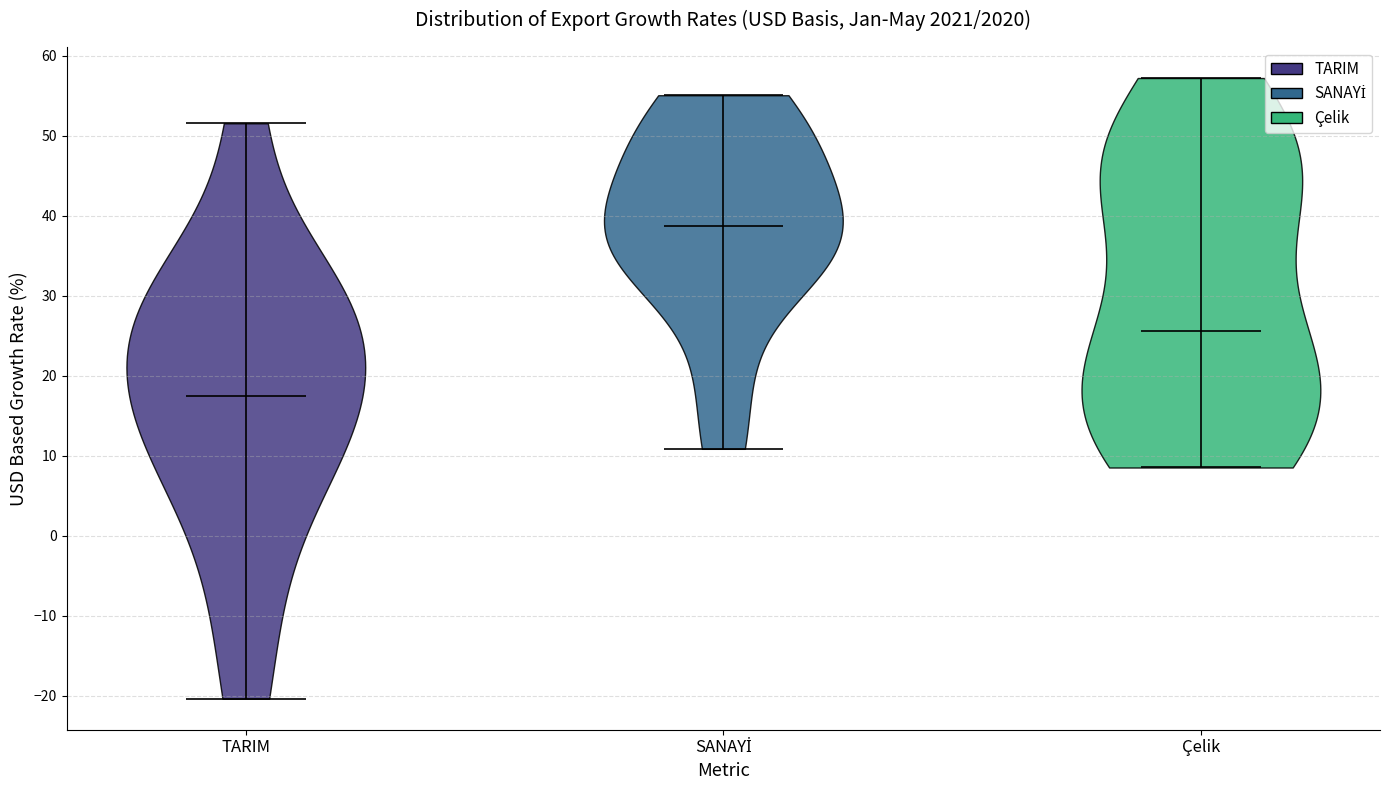

Which violin has the lowest median line?

TARIM